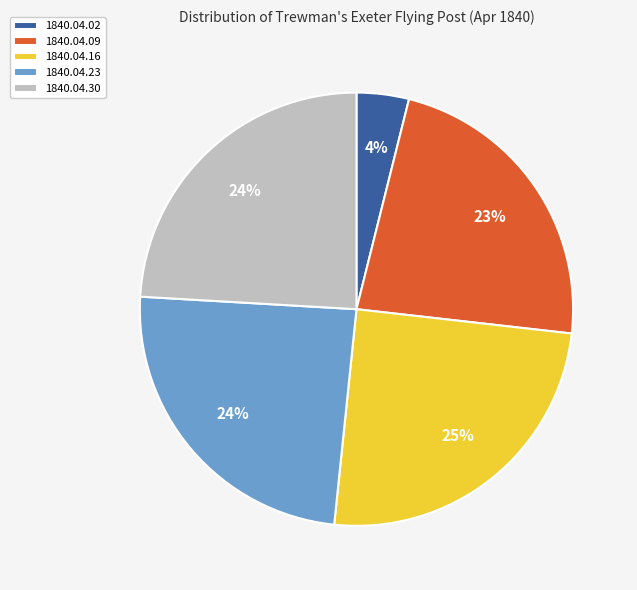

To the nearest percent, what is the combined percentage of 1840.04.02 and 1840.04.30?

28%